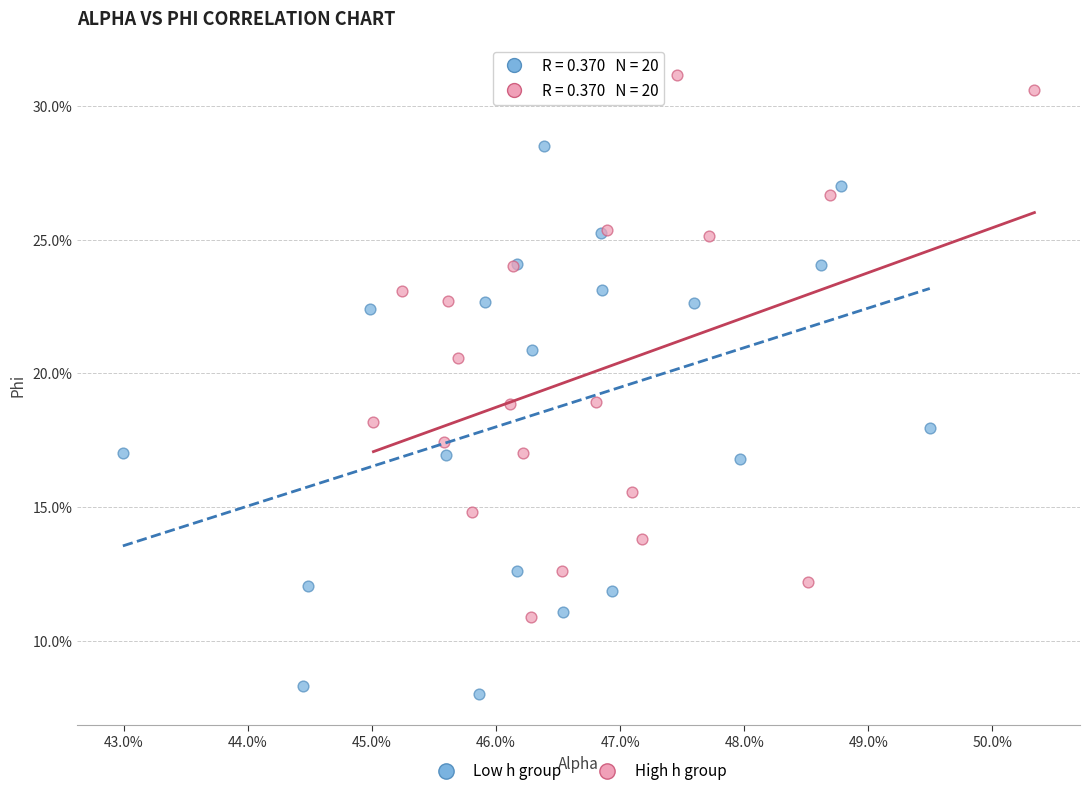

What are all the series names shown in the legend?

Low h group, High h group